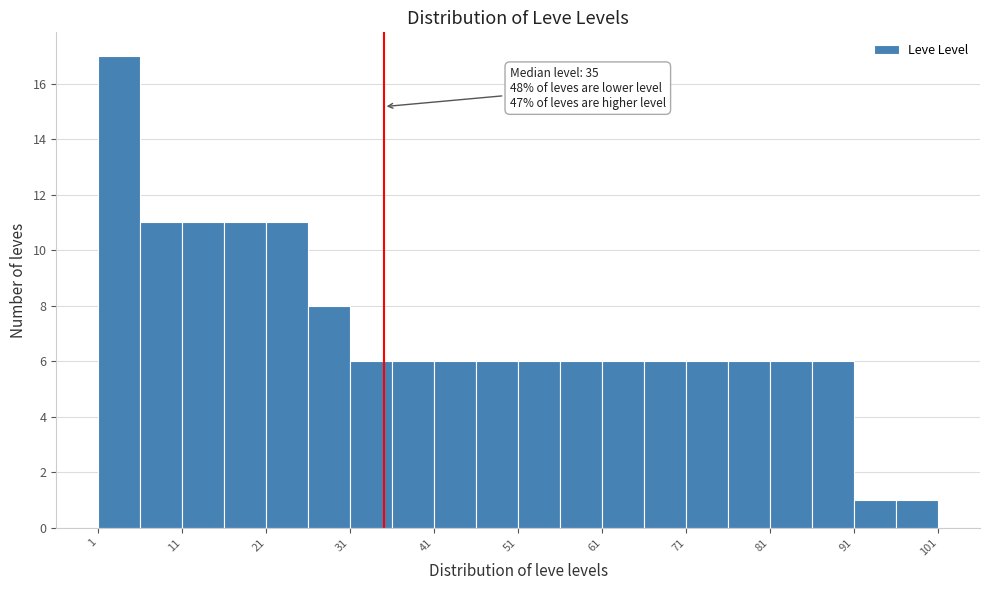

Which range on the x-axis has the tallest bar?

1 to 6